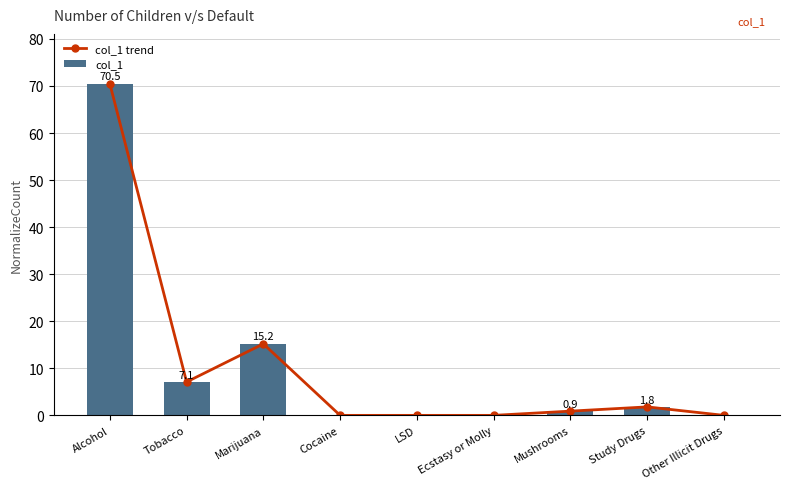

What is the value of the col_1 bar at the 7th from the left?

0.9